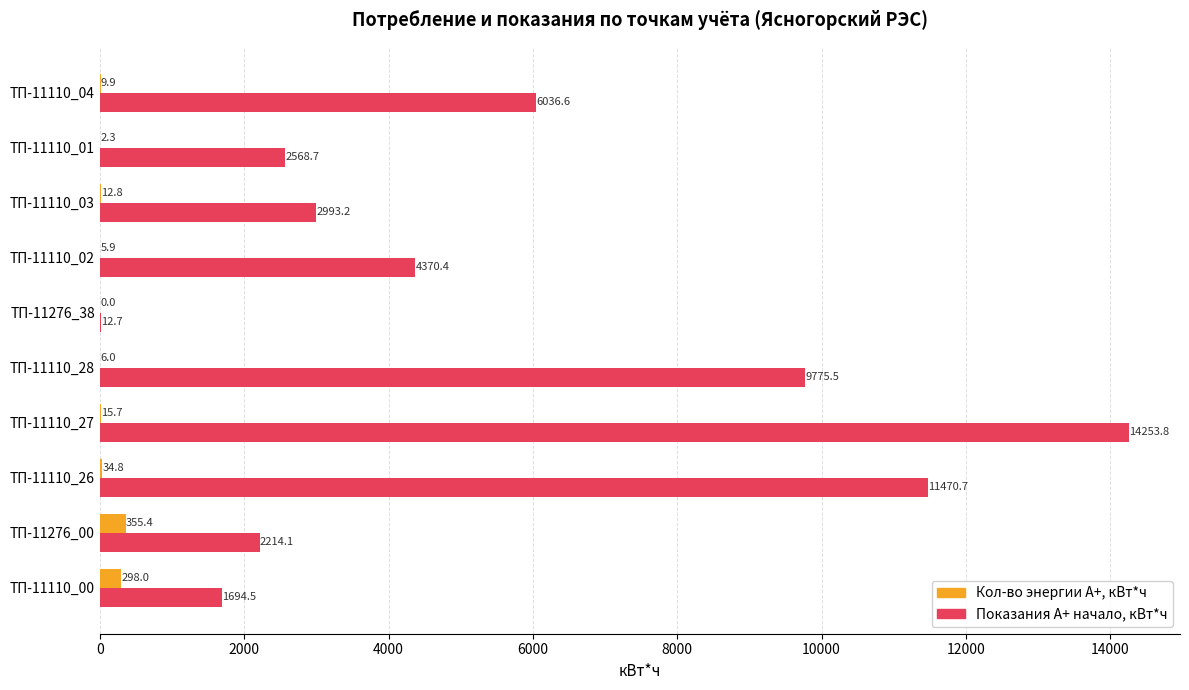

What is the maximum value shown in the chart?

14253.8